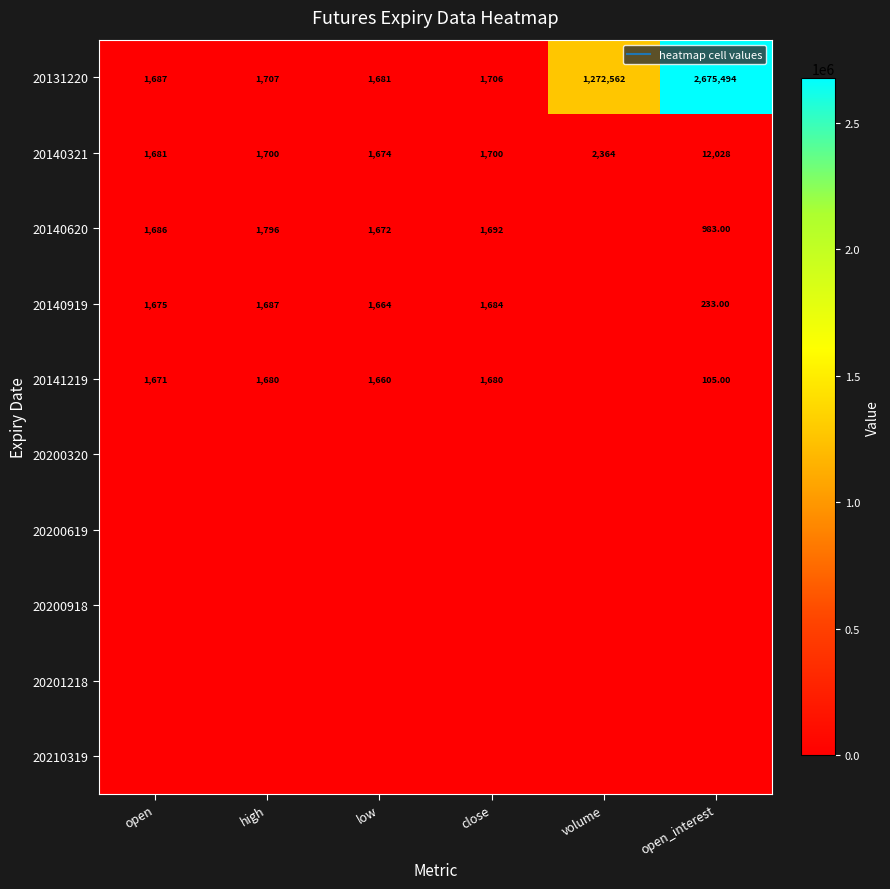

What is the difference between the 20131220 values at low and high?

26.0